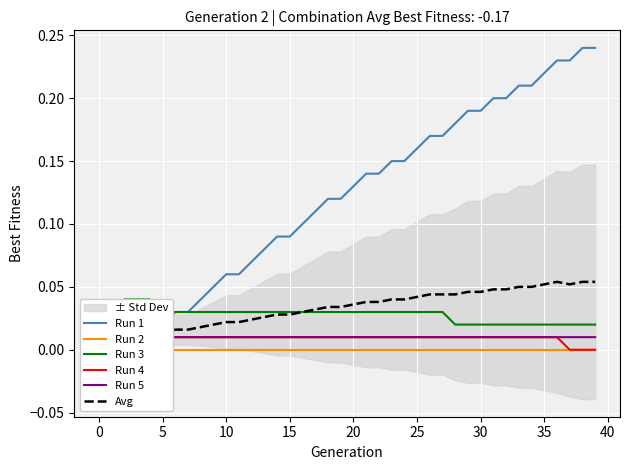

The Run 1 series shows 0.1 at 17. True or false?

False